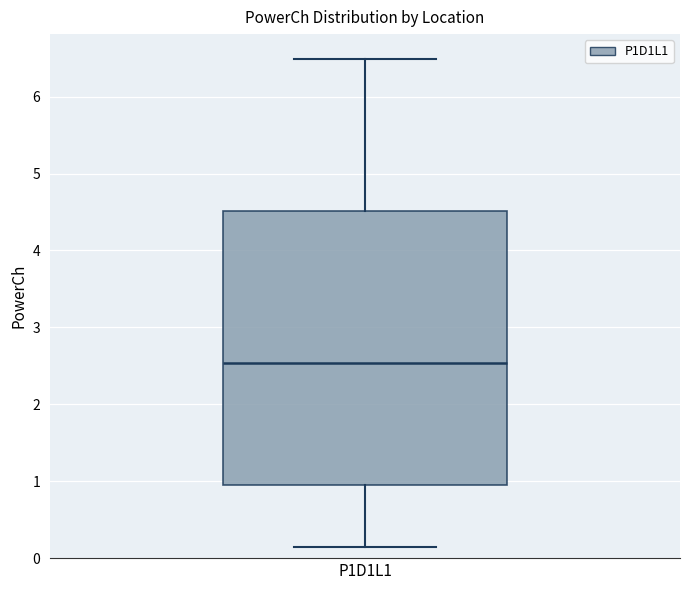

Read this box plot against the y-axis: the position of the median line, the range covered by the box, and the ends of both whiskers. The values are not printed on the chart, so give them approximately, as read against the axis.

median 2.5, box 1.0 to 4.5, whiskers 0.1 to 6.5